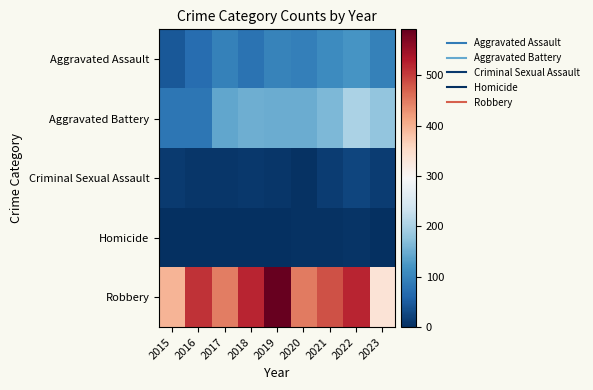

What is the total value across all series at 2015?

535